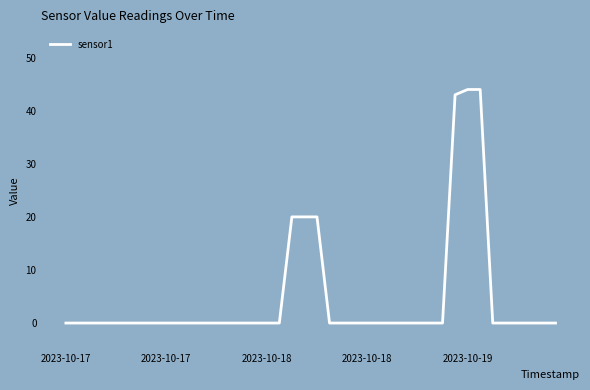

What is the maximum value shown in the chart?

44